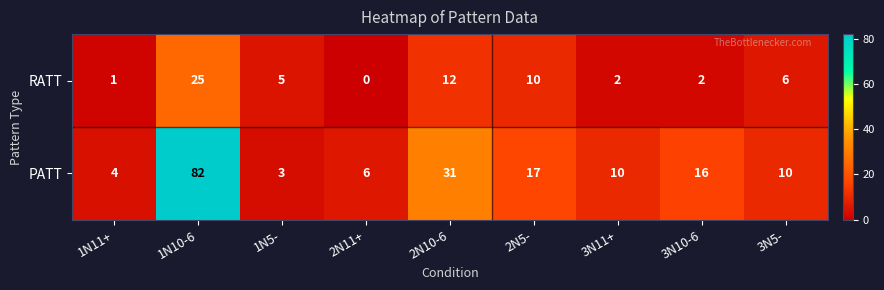

Where does the PATT series first go above 10?

1N10-6